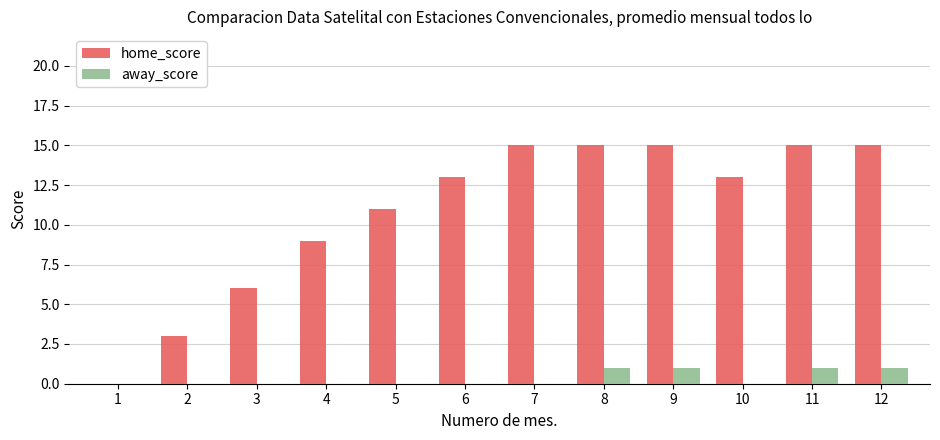

What is the maximum value for home_score?

15